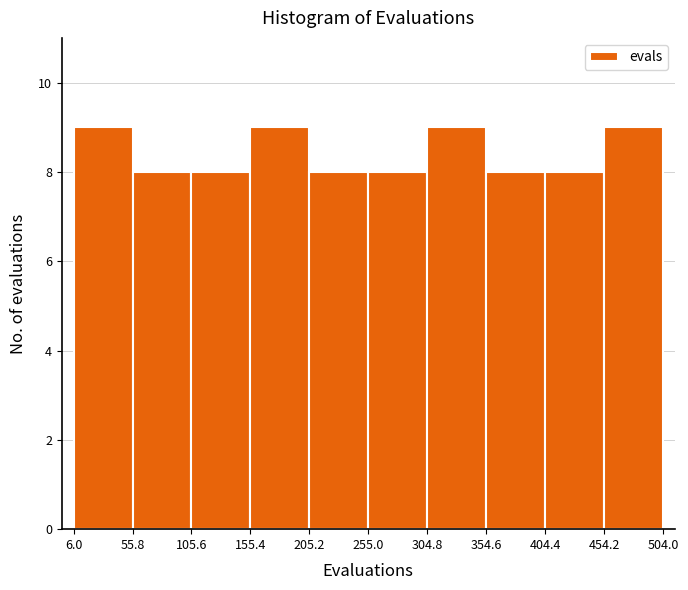

Reading left to right, list every bar in this chart as the range it spans on the x-axis followed by its height. The values are not printed on the chart, so give them approximately, as read against the axis.

6.0 to 55.8: 9
55.8 to 105.6: 8
105.6 to 155.4: 8
155.4 to 205.2: 9
205.2 to 255.0: 8
255.0 to 304.8: 8
304.8 to 354.6: 9
354.6 to 404.4: 8
404.4 to 454.2: 8
454.2 to 504.0: 9